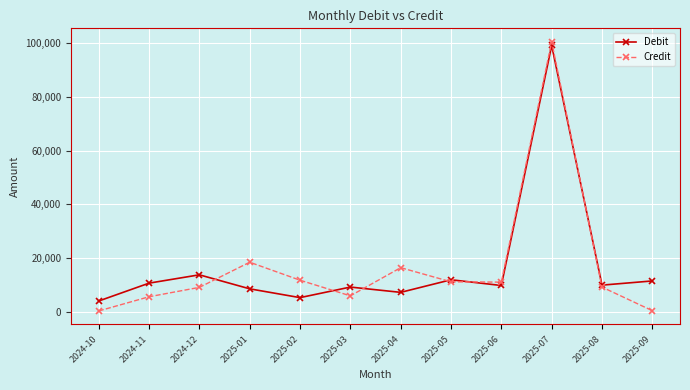

What is the difference between the Debit values at 2024-11 and 2025-07?

88483.0